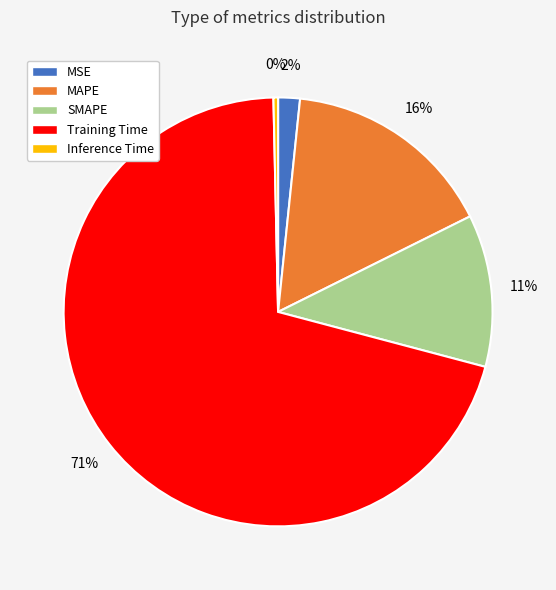

True or false: Training Time accounts for 71% of the total.

True